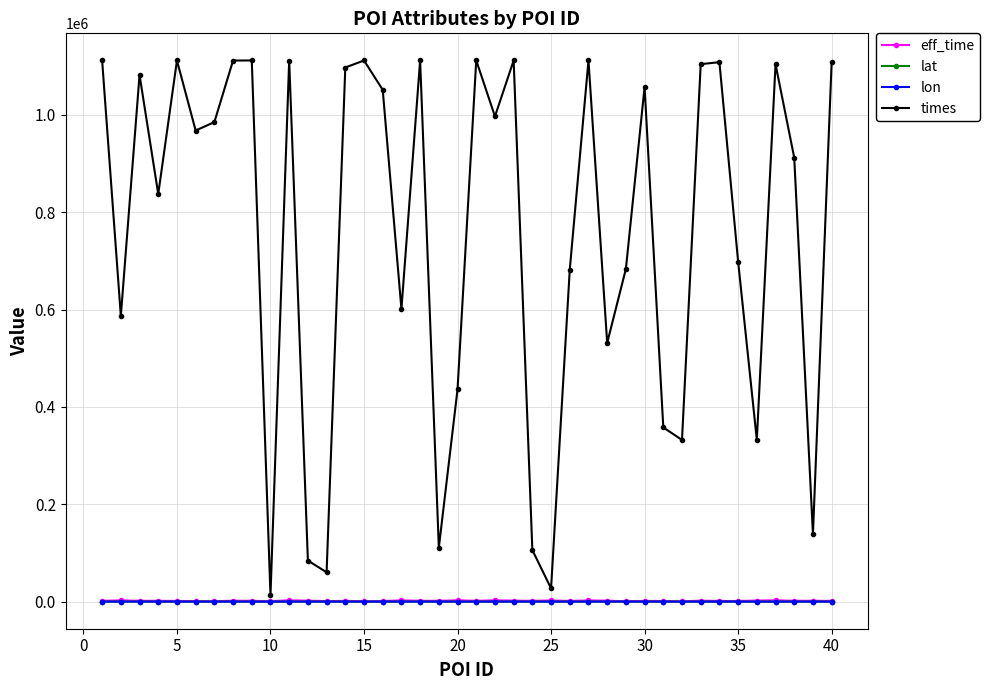

How many categories are shown in the chart?

40